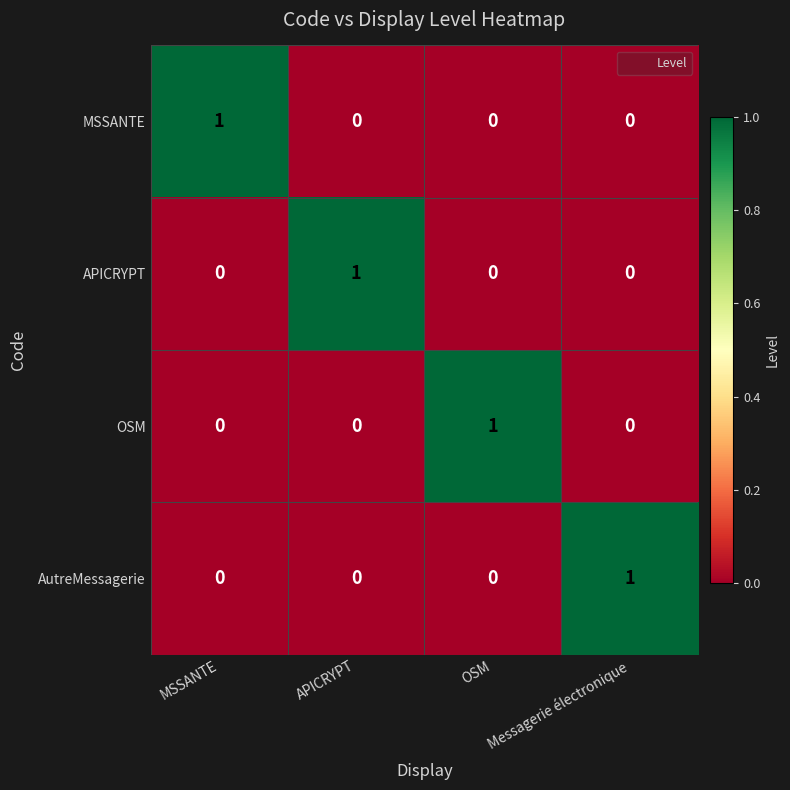

The OSM series shows 1 at MSSANTE. True or false?

False